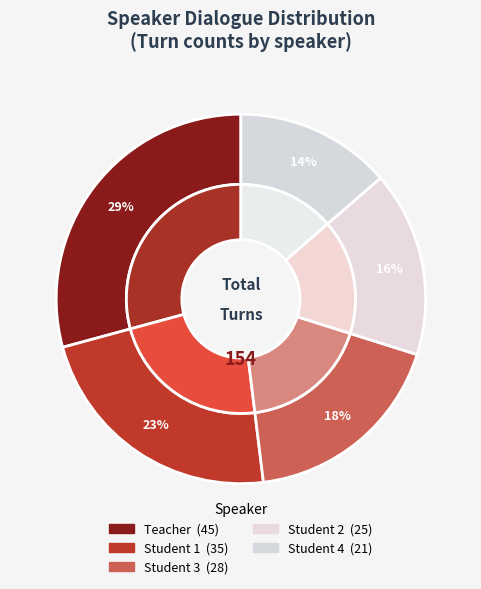

How many segments does this pie chart have?

5